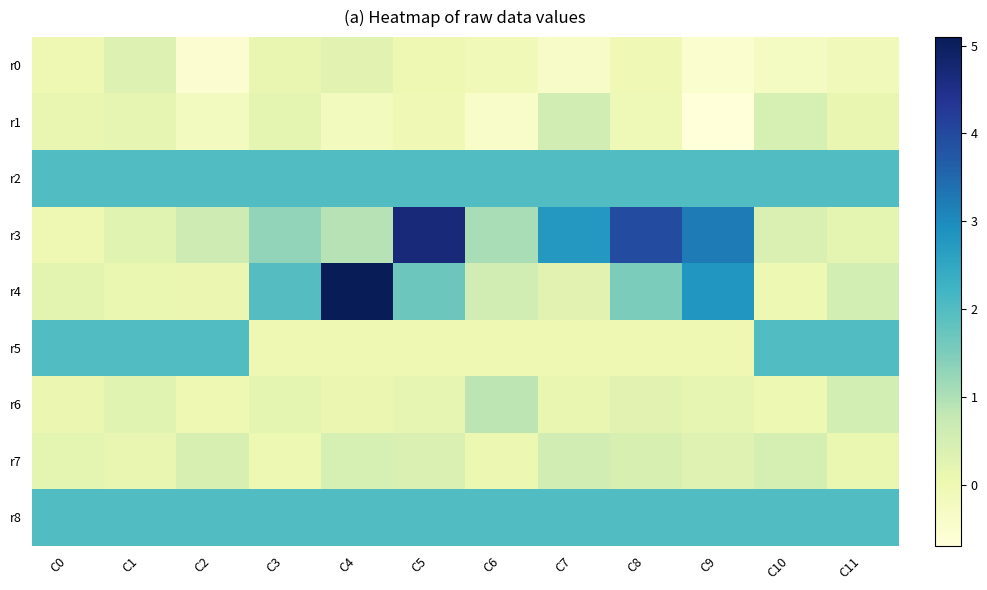

At C8, list the series in order from smallest to largest.

r1, r0, r5, r6, r7, r4, r2, r8, r3